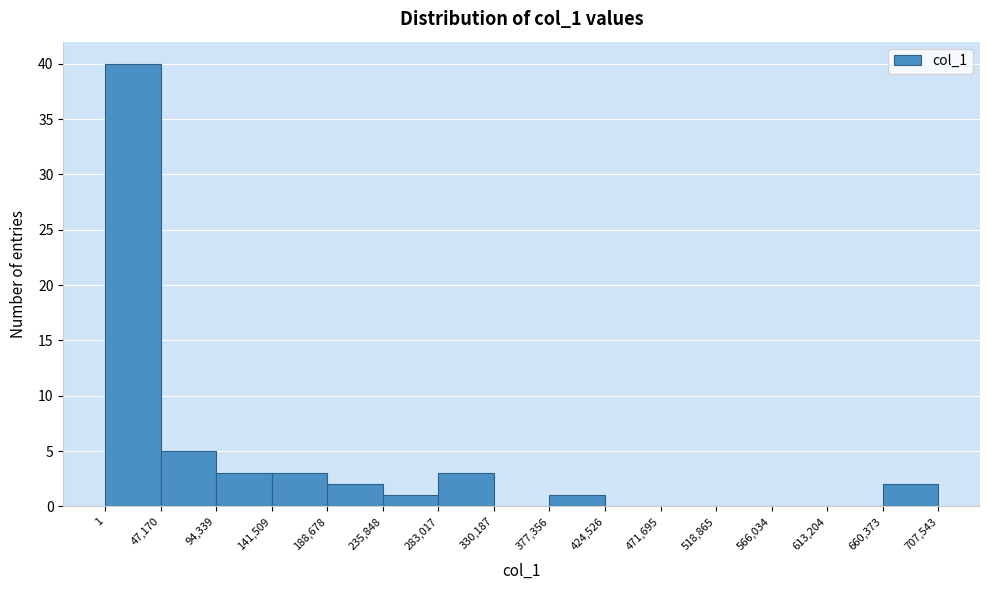

What is the height of the bar covering 377,356 to 424,526 on the x-axis? The values are not printed on the chart, so give them approximately, as read against the axis.

1